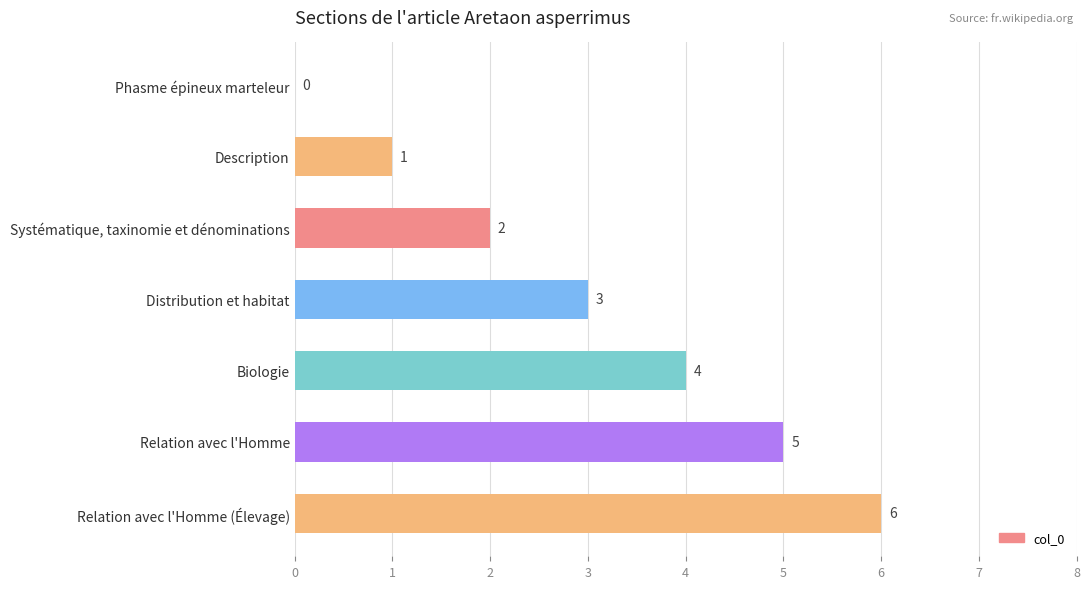

What is the change in value from Description to Biologie?

+3